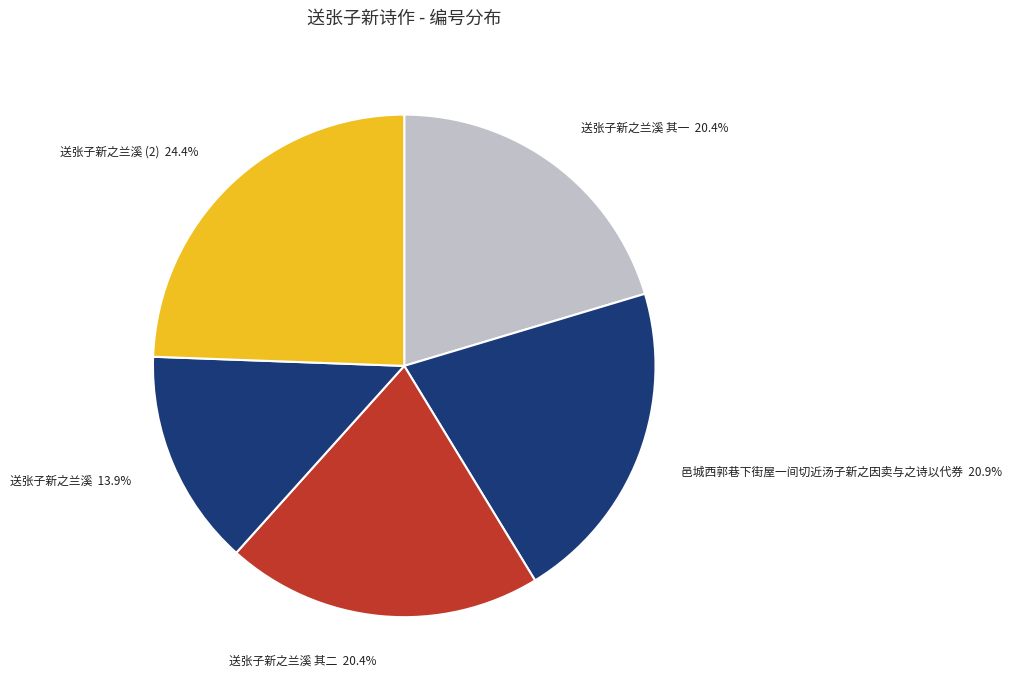

What is the ratio of the value at 送张子新之兰溪 其一 to the value at 送张子新之兰溪?

1.5